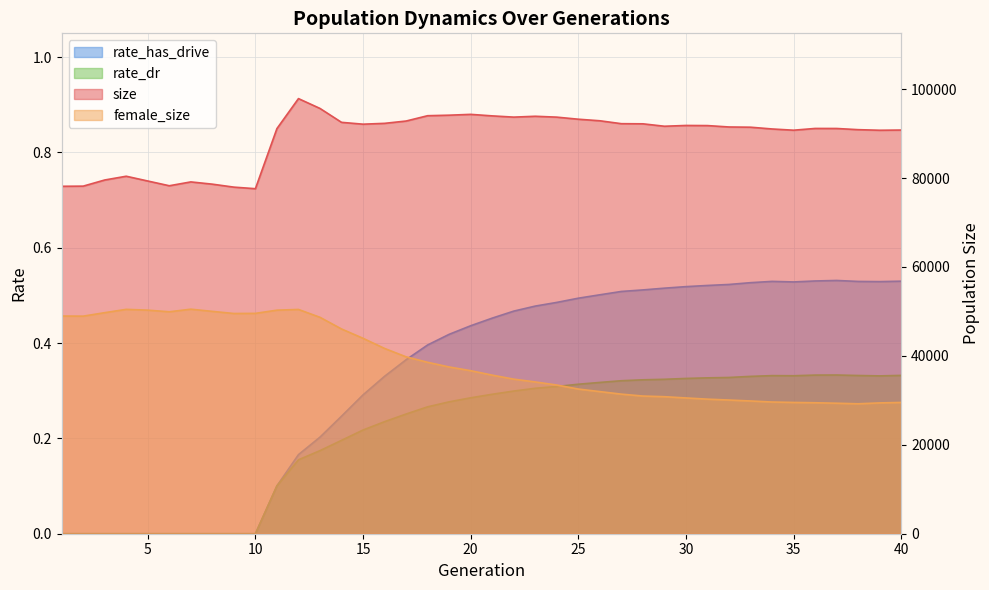

At which category does female_size reach its first local valley?

2